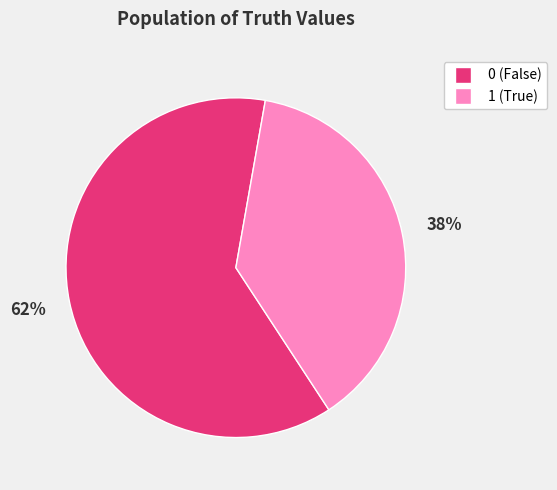

To the nearest percent, what is the difference between the 1 and 0 slice percentages?

24%